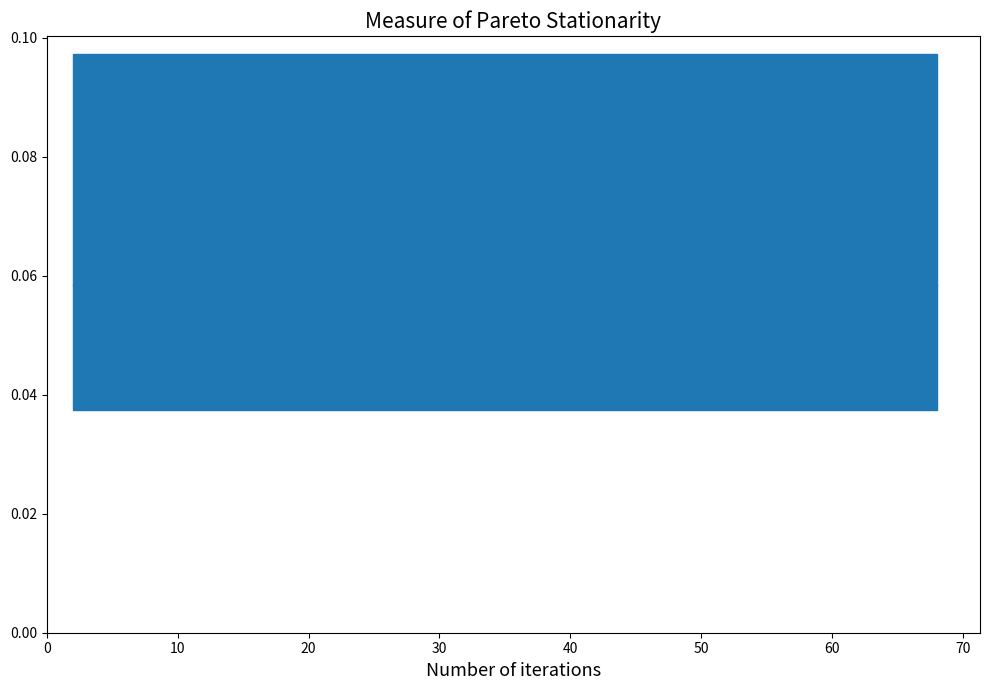

Count the number of data series in this chart.

2